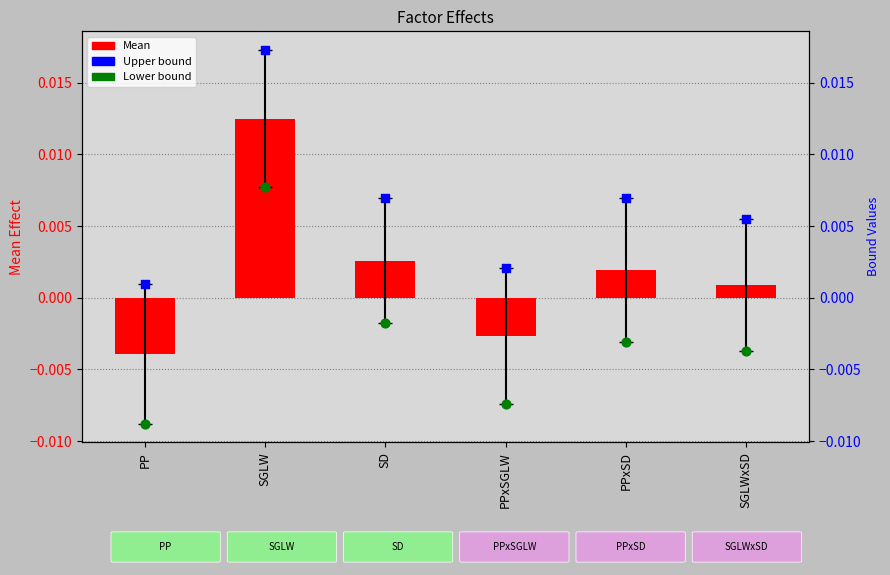

Which series has the widest spread of Y values?

Lower bound